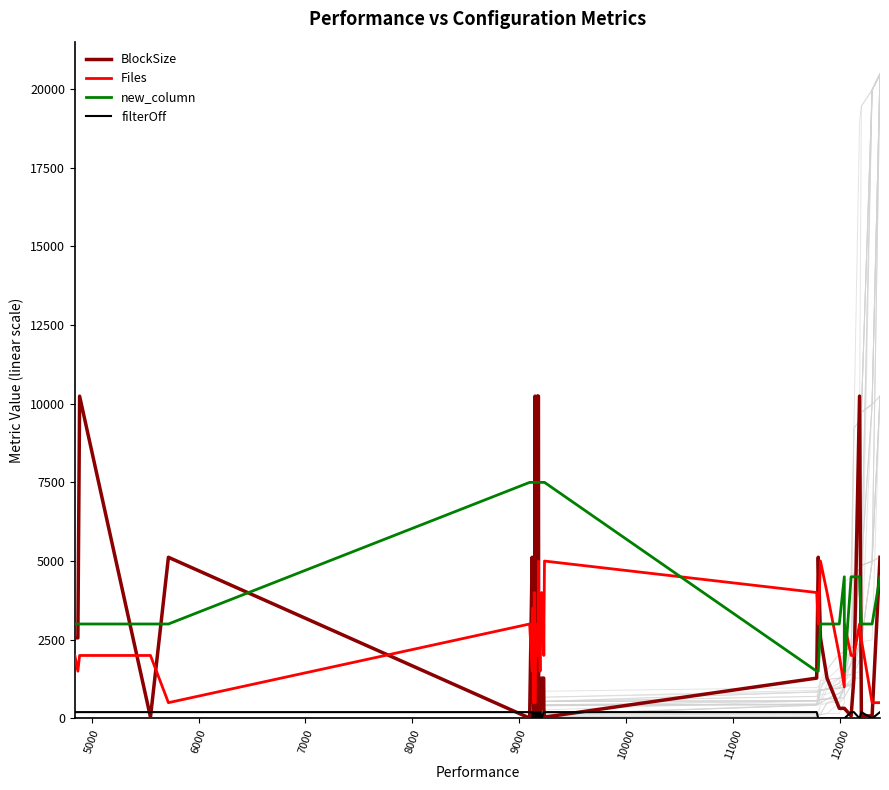

How many lines are shown in the chart?

4